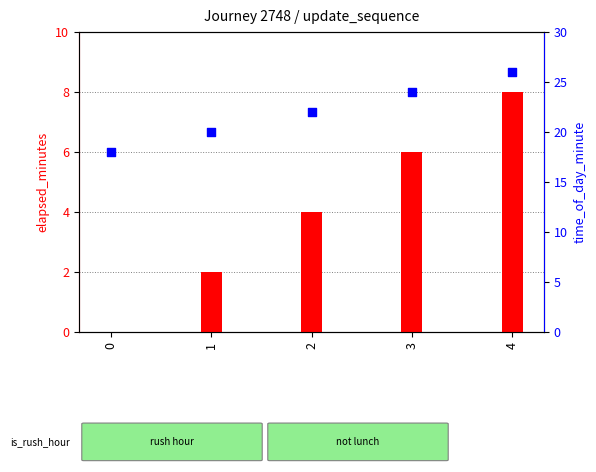

What are all the series names shown in the legend?

elapsed_minutes, time_of_day_minute